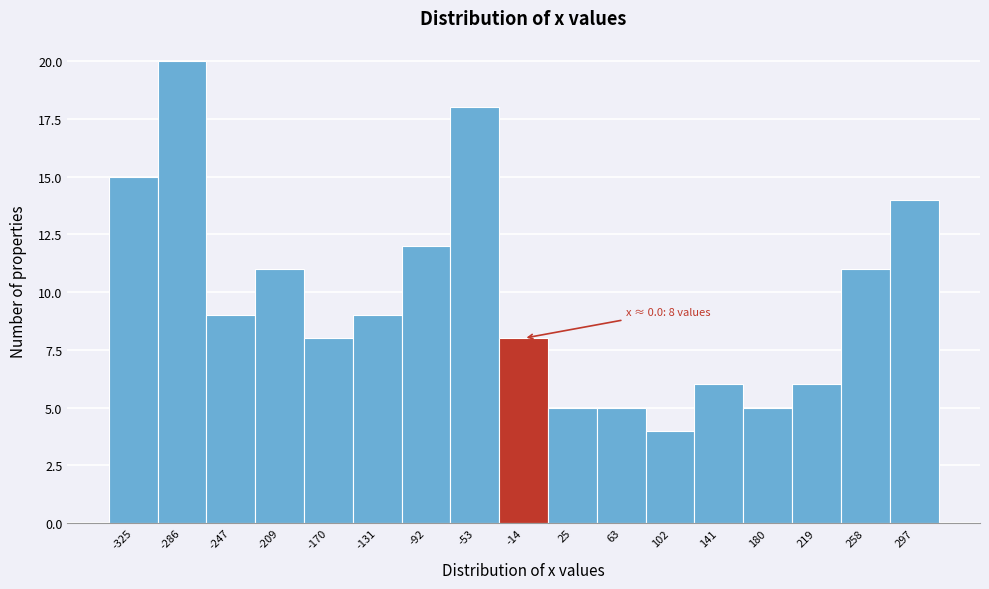

Reading left to right, what are all the values shown in this chart?

15	20	9	11	8	9	12	18	8	5	5	4	6	5	6	11	14